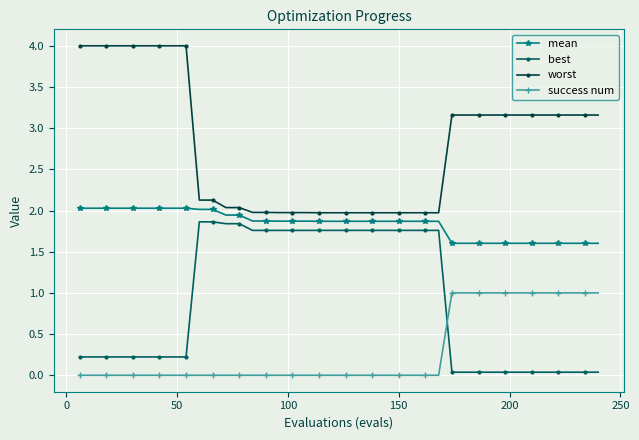

Count the number of categories in the chart.

40